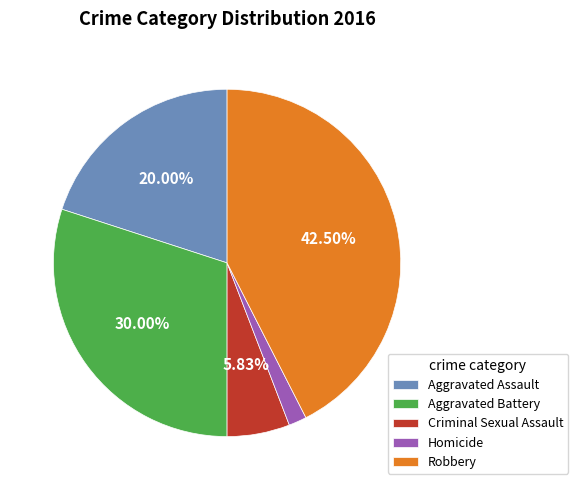

Between Criminal Sexual Assault and Homicide, which is larger?

Criminal Sexual Assault